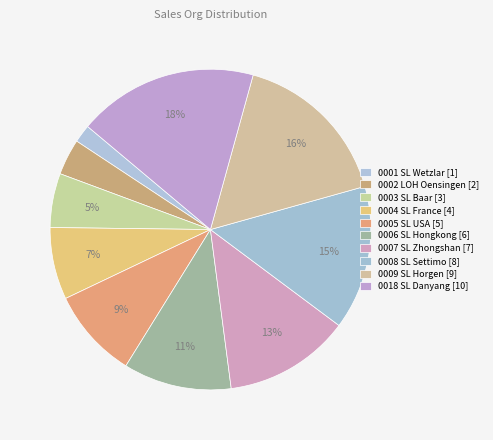

How many slices are in this pie chart?

10